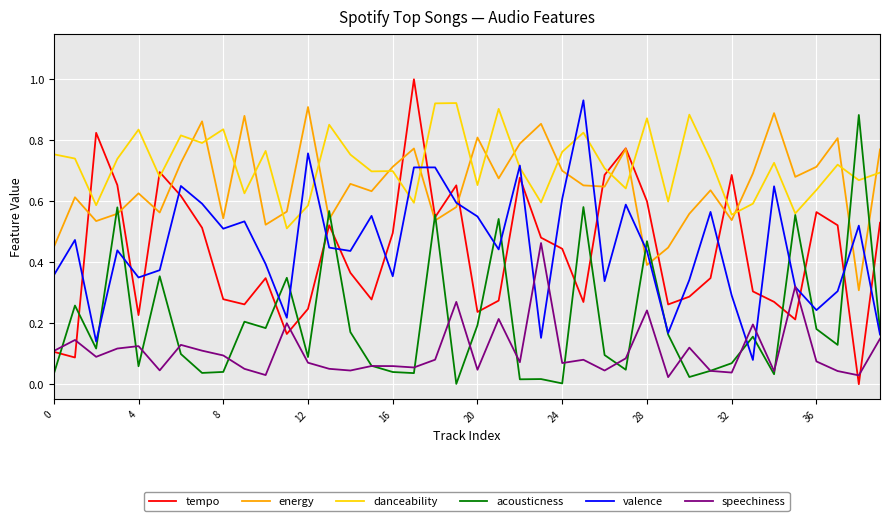

What is the maximum value shown in the chart?

1.0